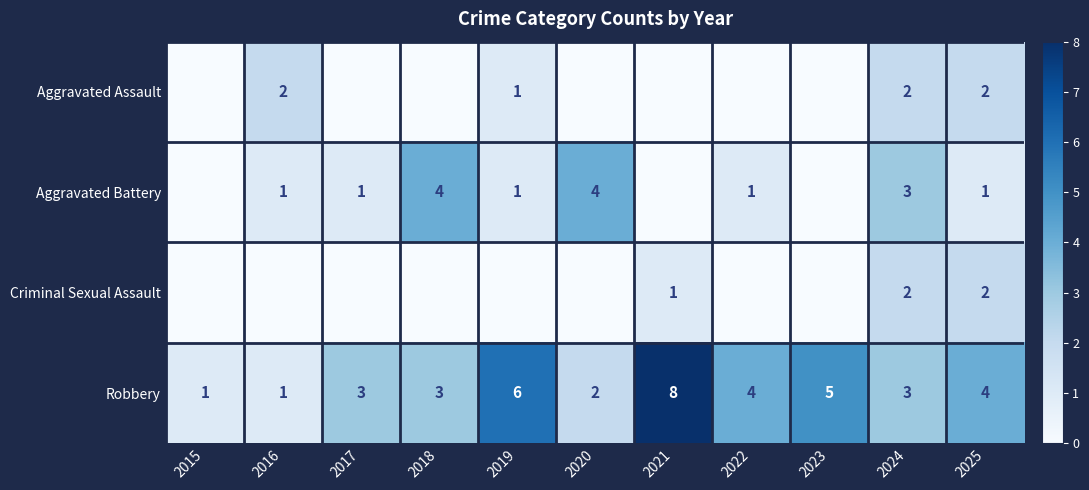

What is the greatest value displayed?

8